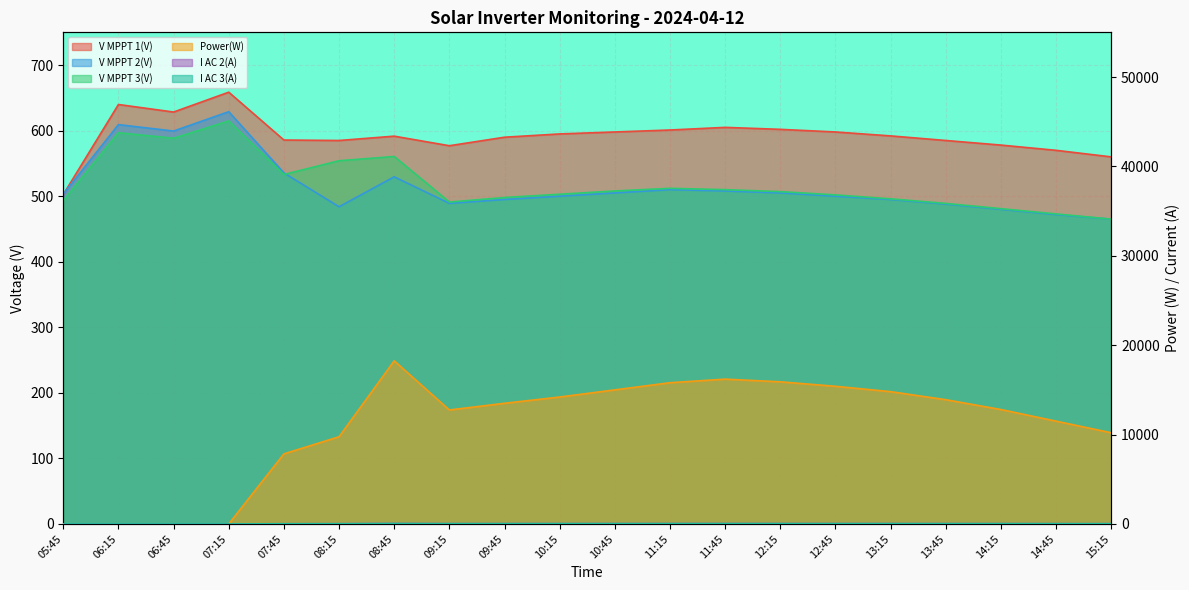

What is the value of the V MPPT 2(V) point at the 6th from the left?

483.9